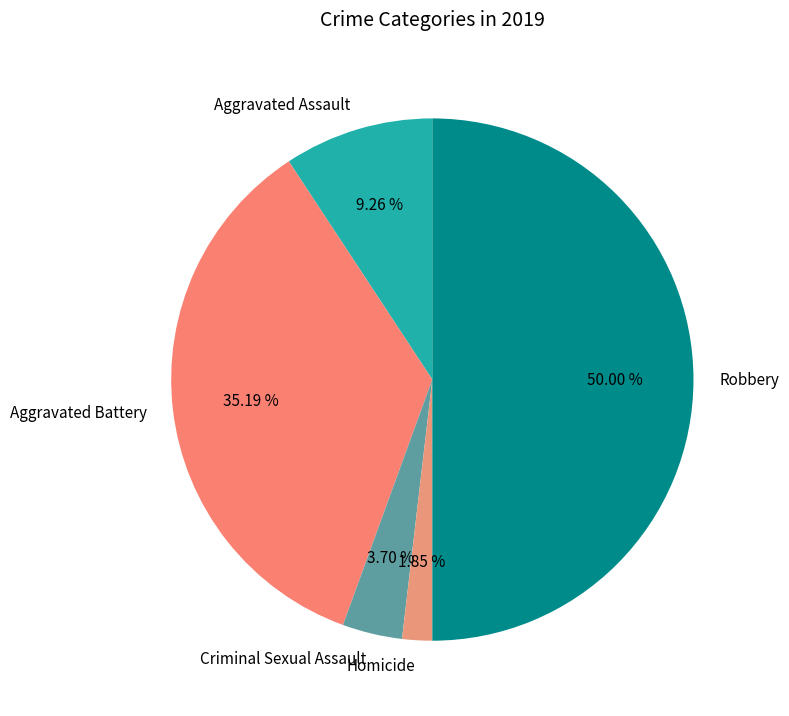

Rank the categories by value from highest to lowest.

Robbery, Aggravated Battery, Aggravated Assault, Criminal Sexual Assault, Homicide